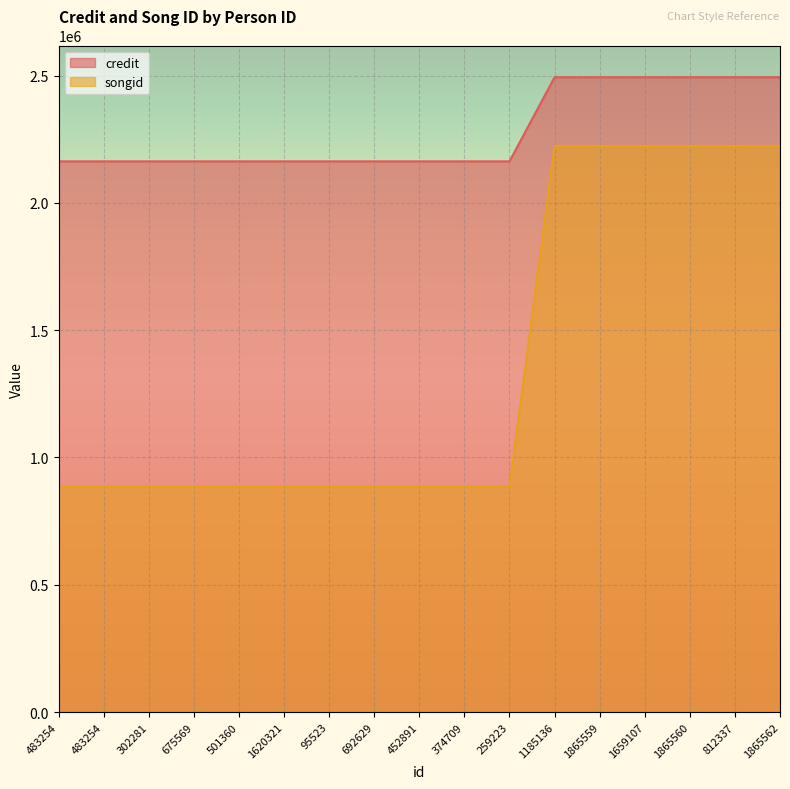

Which series has the largest total across all categories?

credit